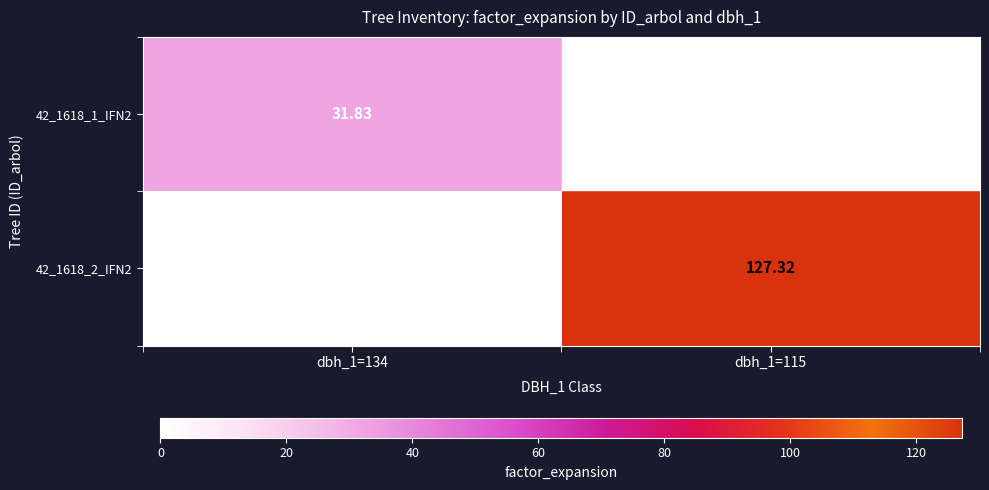

Is the value of 42_1618_1_IFN2 at dbh_1=115 greater than the value of 42_1618_2_IFN2 at dbh_1=115?

No